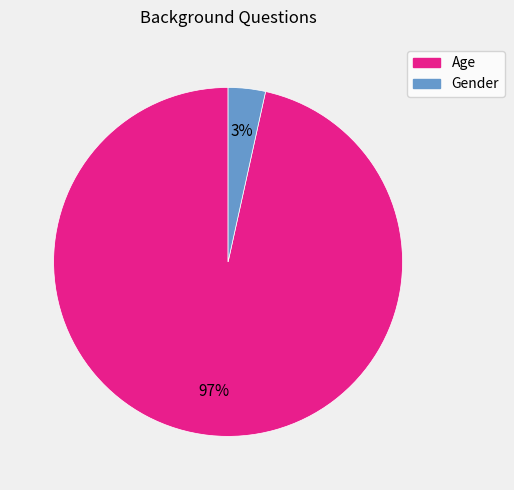

To the nearest percent, what portion does Age represent?

97%